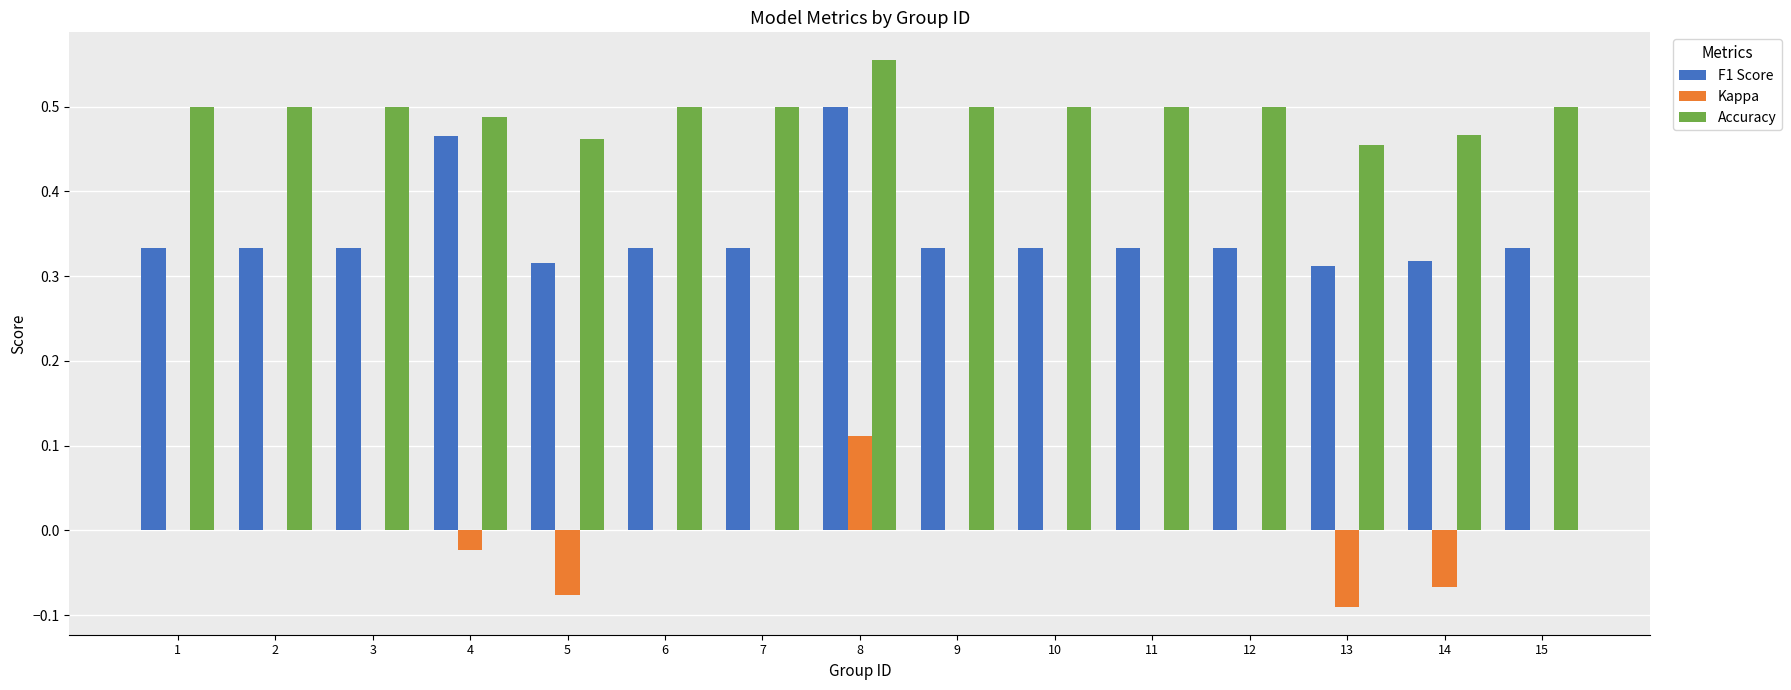

Which series changed the most between 1 and 4?

F1 Score